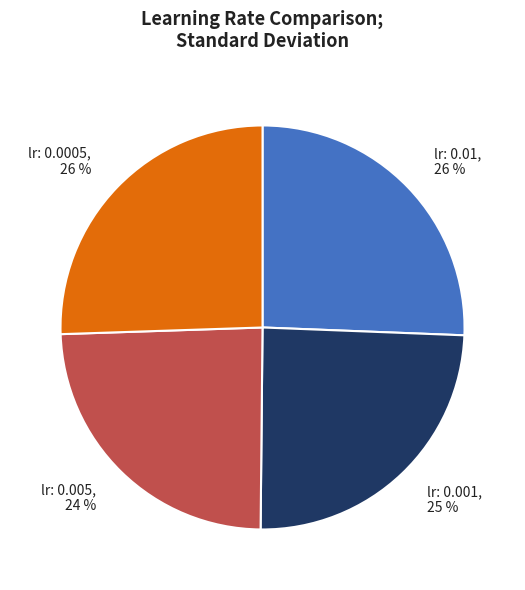

True or false: lr: 0.01 accounts for 39% of the total.

False